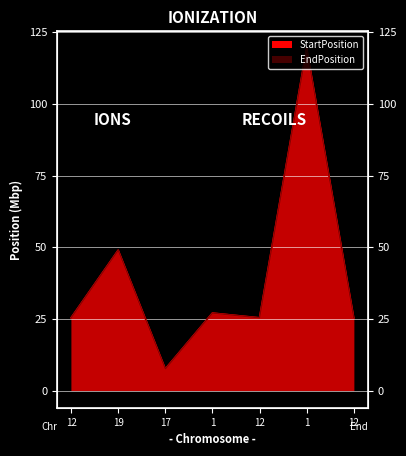

Which category has the highest value across all series?

1